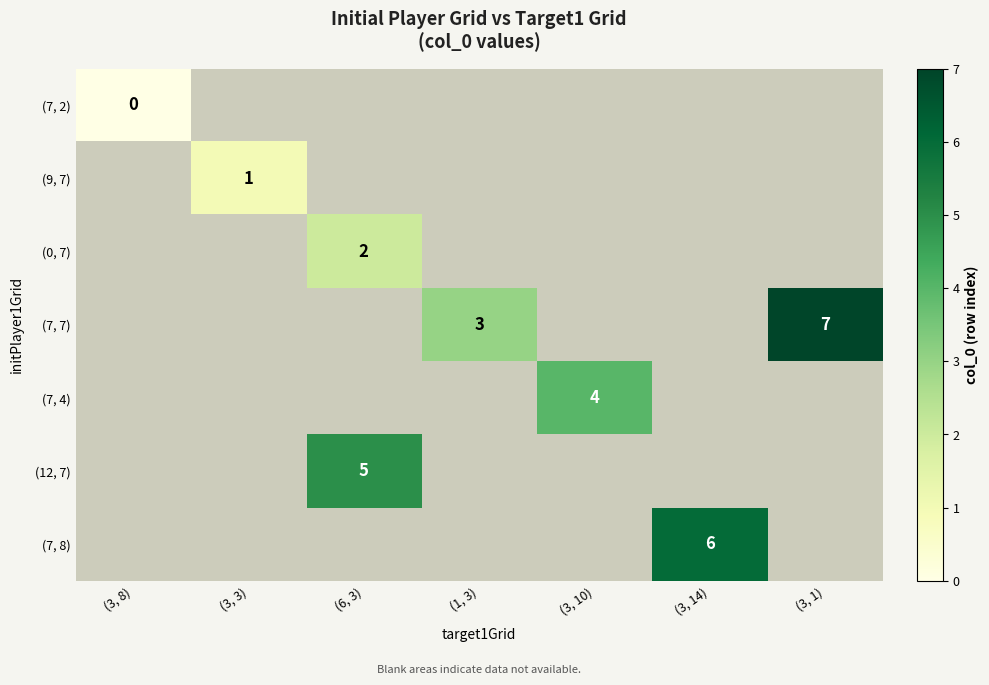

True or false: (12, 7) has a value of 5 at (6, 3).

True